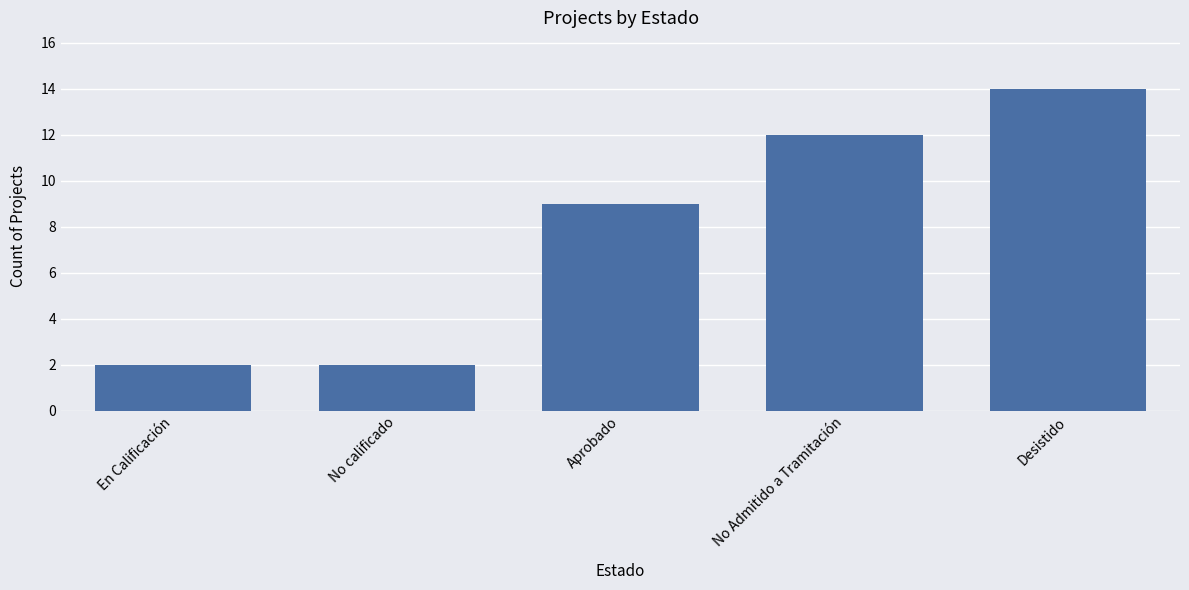

What is the change in value from En Calificación to Desistido?

+12